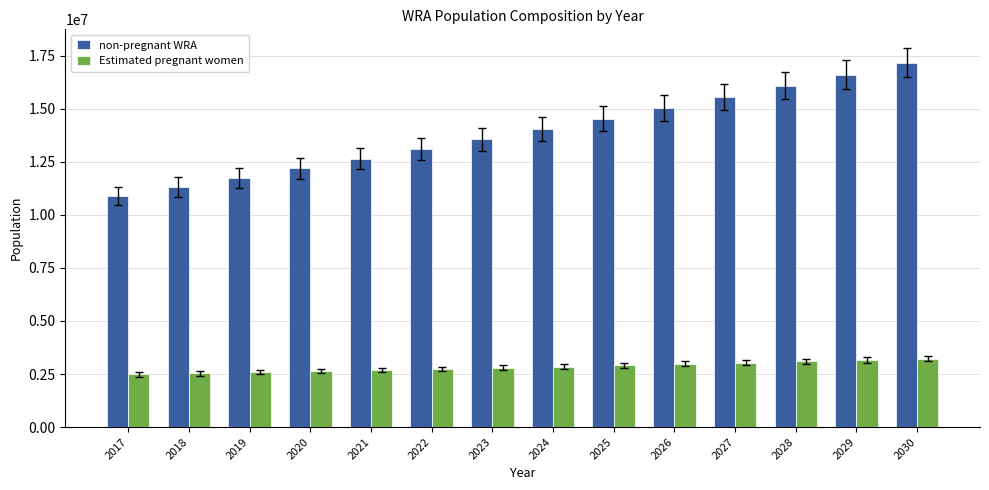

What is the average value of the non-pregnant WRA series?

13890142